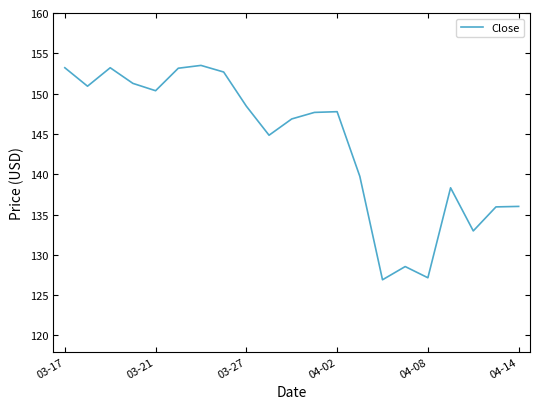

What is the greatest value displayed?

153.5